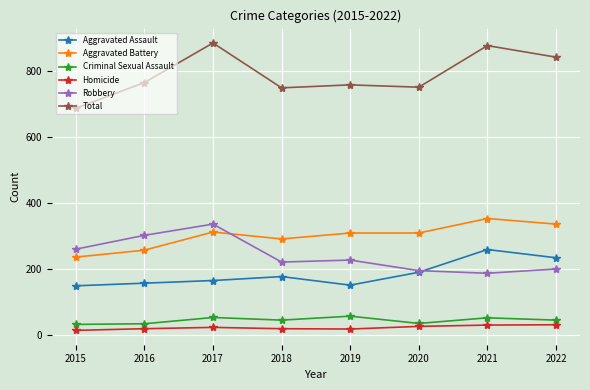

Does the chart have visible grid lines?

Yes